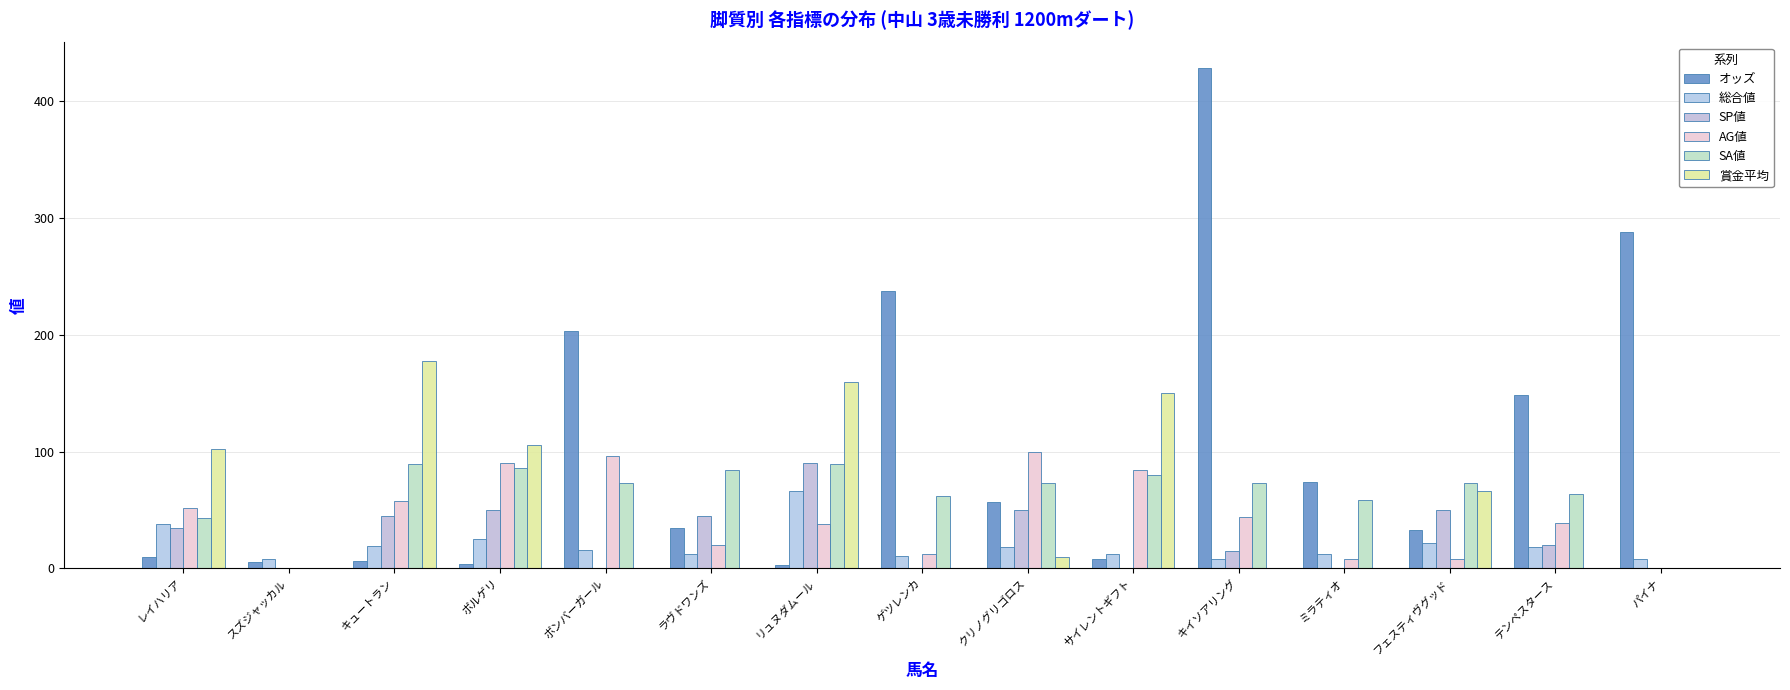

What is the difference between the 総合値 values at サイレントギフト and キュートラン?

7.0